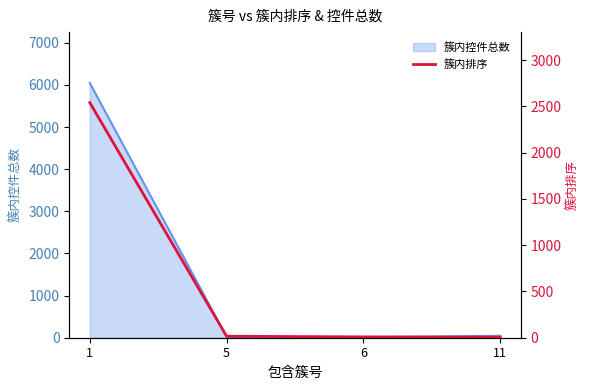

Which label corresponds to the smallest value in the chart?

11